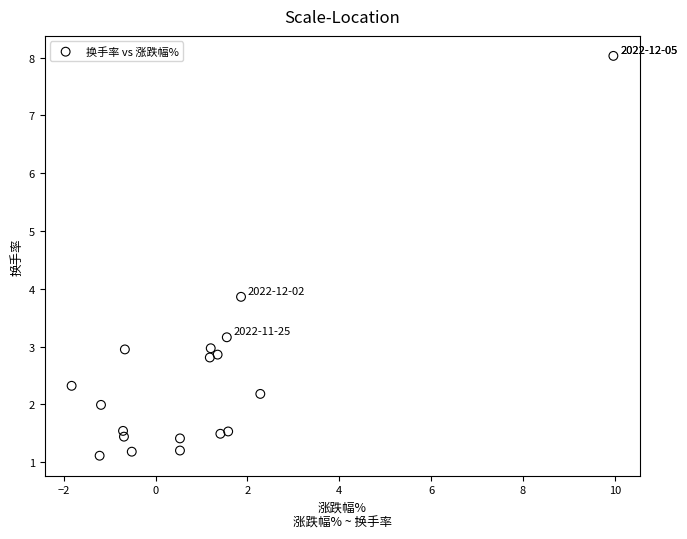

What Y value in the scatter plot is closest to 4?

3.9